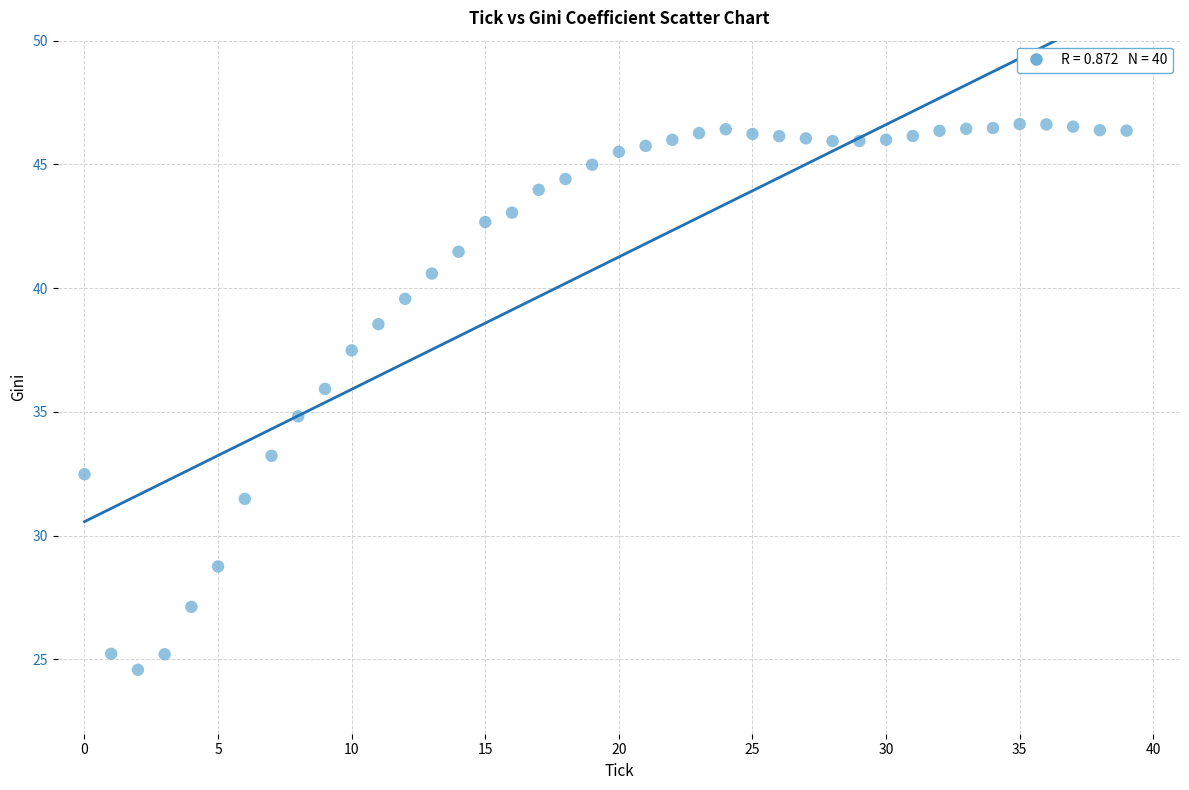

What is the range of Y values (max minus min)?

22.0